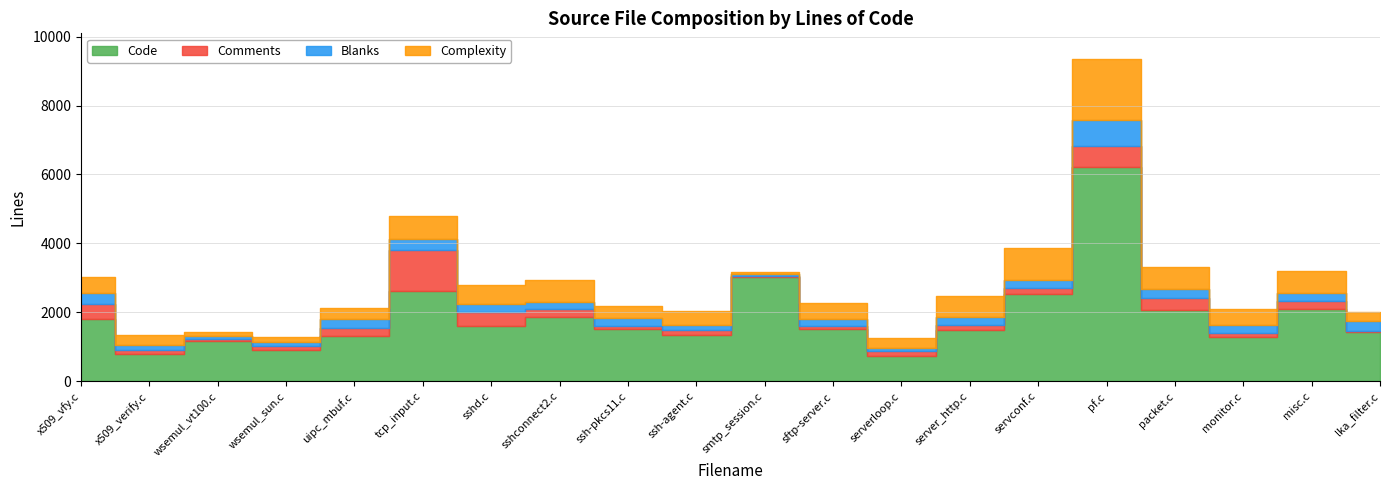

True or false: Code and Comments cross at least once.

False